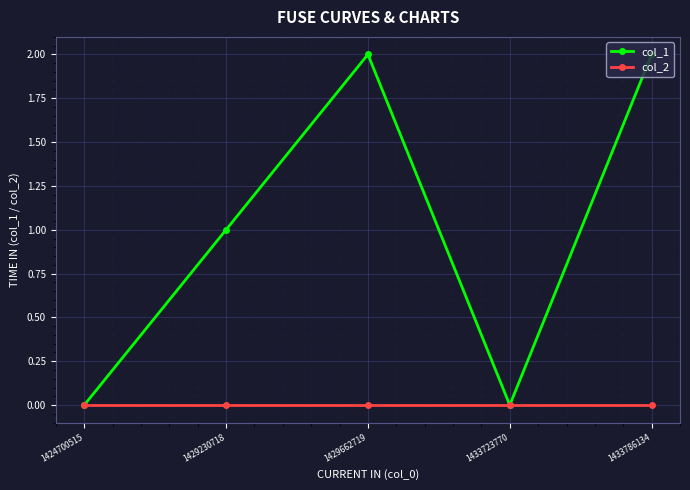

Count the number of data series in this chart.

2